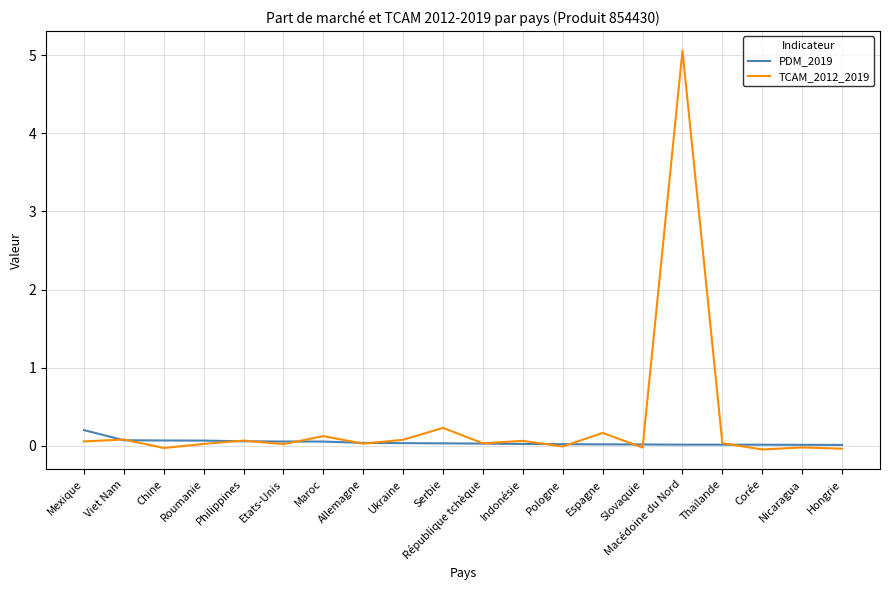

What is the total value across all series at Macédoine du Nord?

5.1